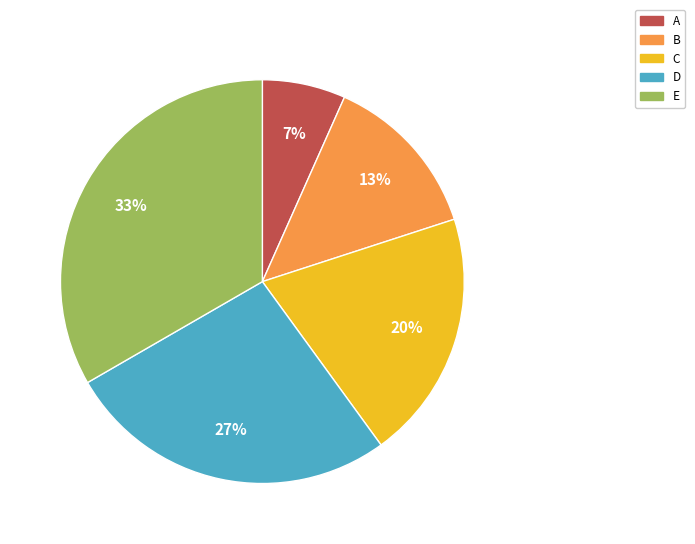

True or false: C accounts for 20% of the total.

True